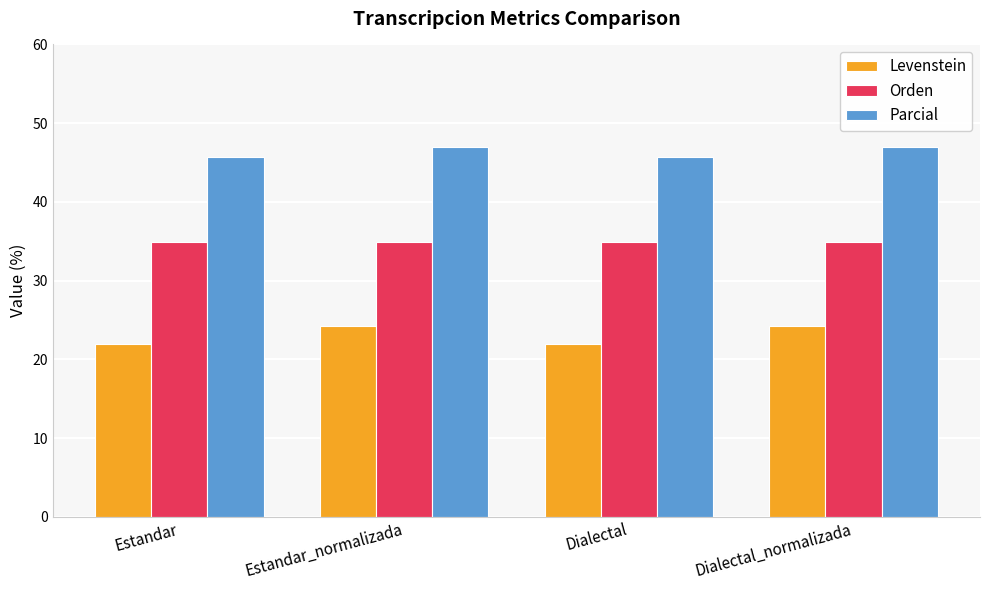

What is the maximum value for Orden?

34.9